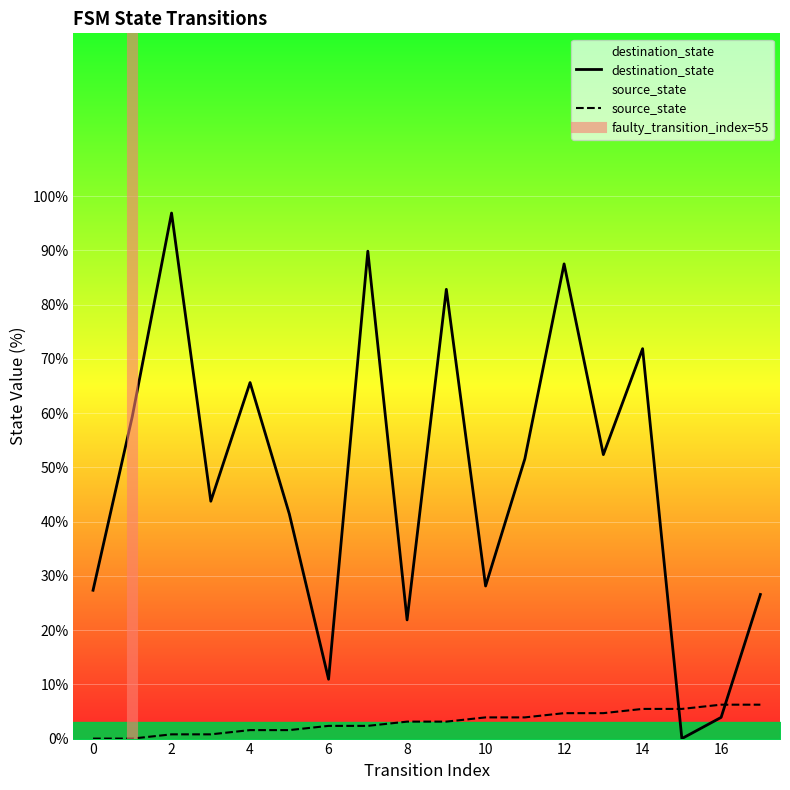

After their last crossing, which series has the higher values: source_state or destination_state?

destination_state